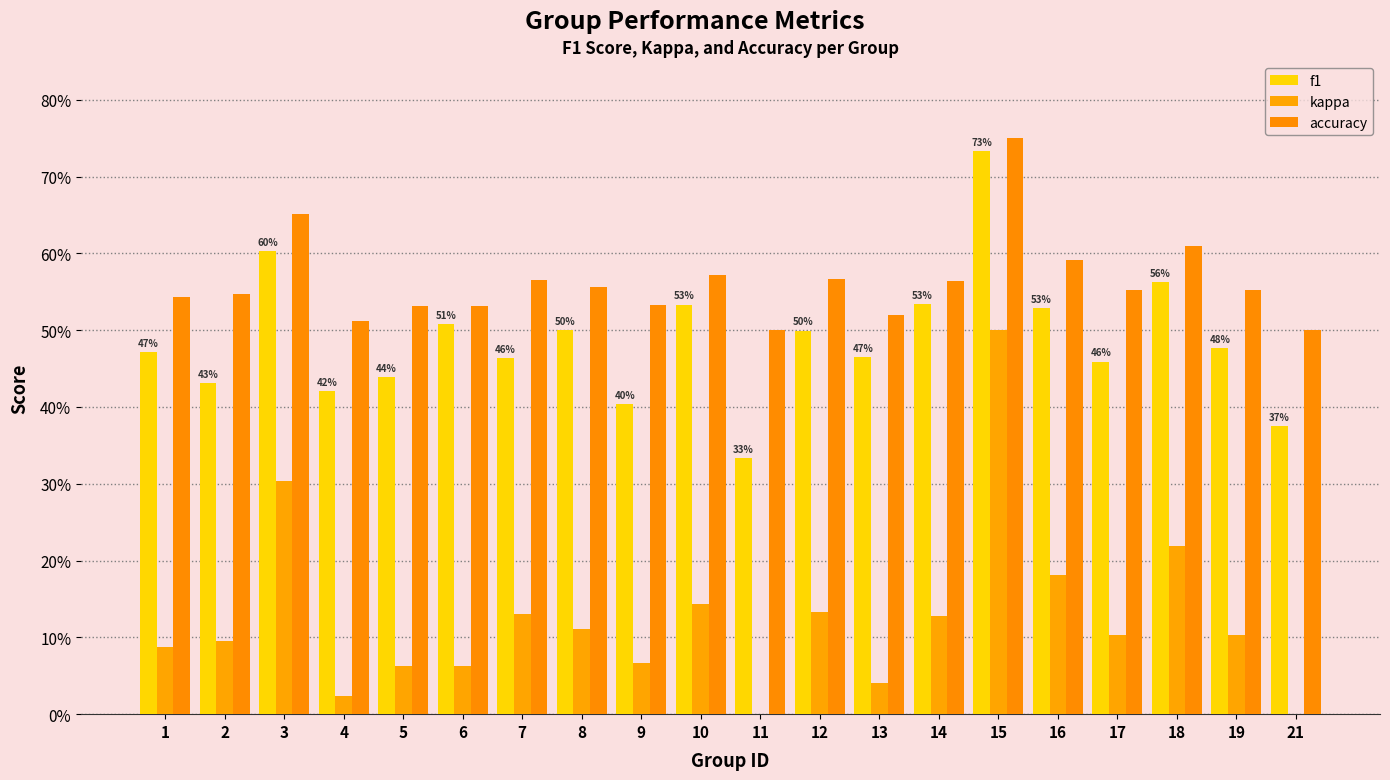

Rank the series by their maximum value, from highest to lowest.

accuracy, f1, kappa